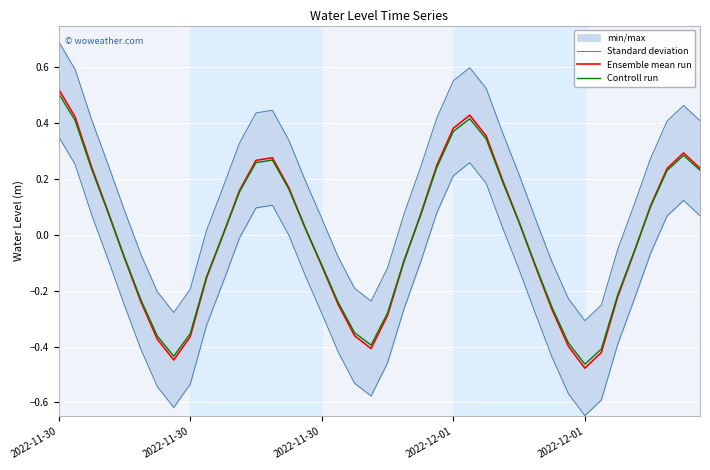

Which series changed the most between 2022-11-30 and 2022-12-01?

Ensemble mean run